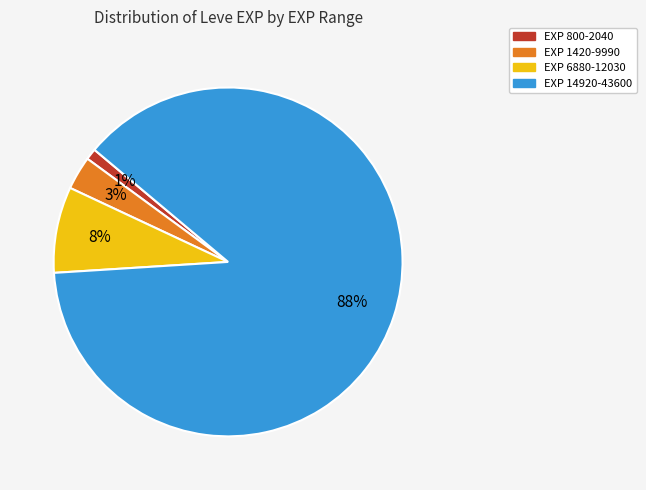

Count the number of slices in the pie.

4